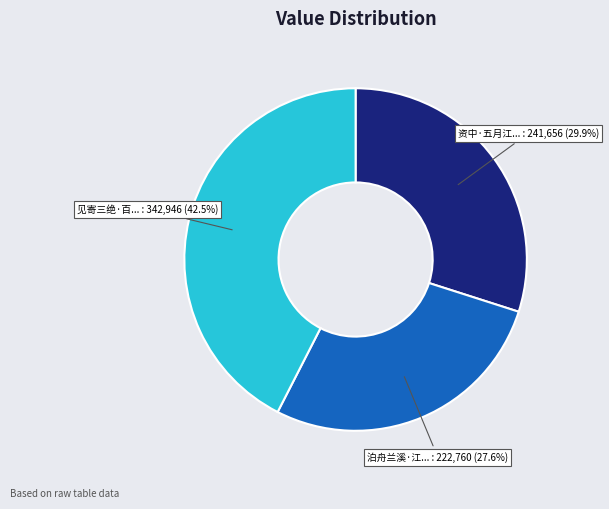

Is there any slice that represents more than half of the pie?

No